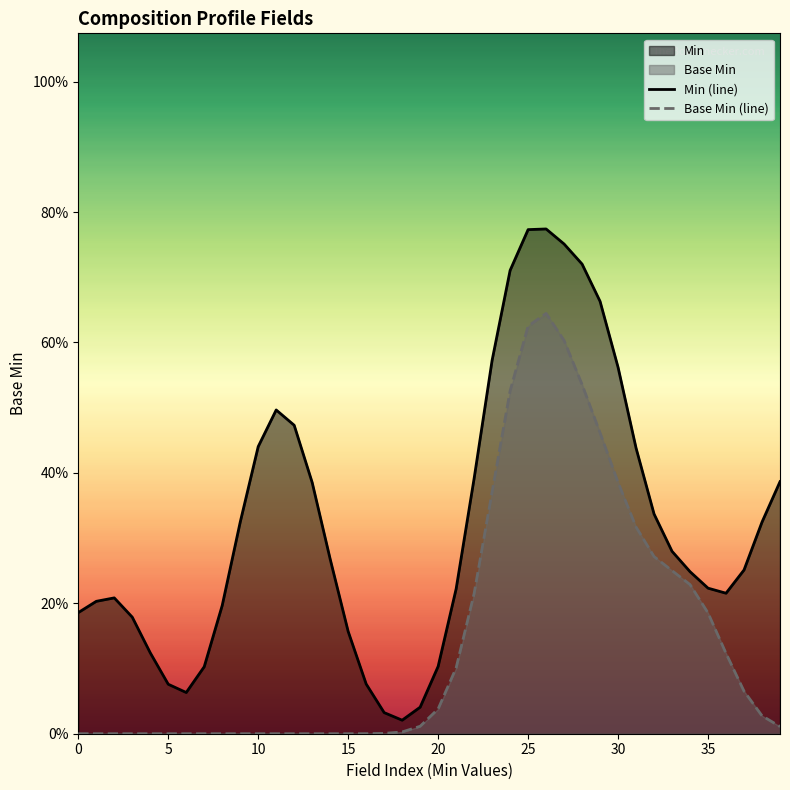

What is the greatest value displayed?

0.8